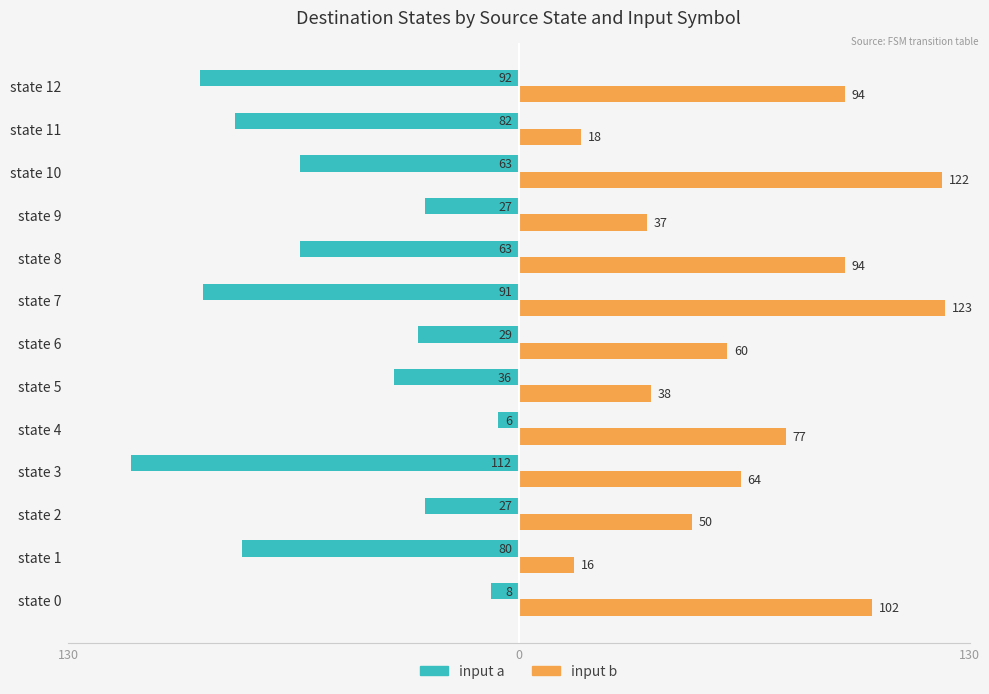

What are all the series names shown in the legend?

input a, input b